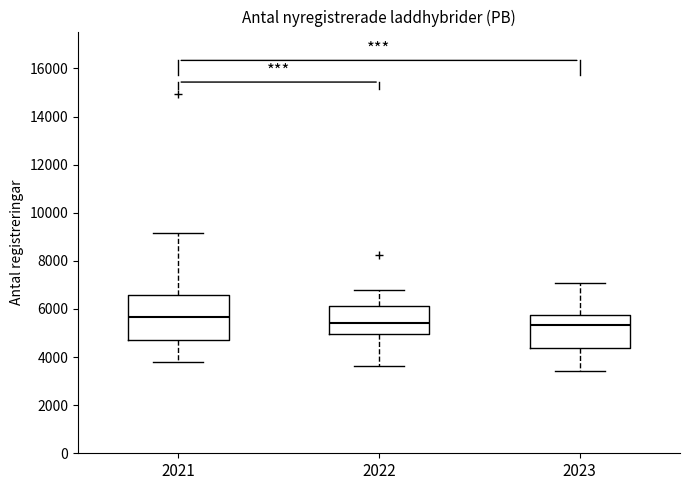

Comparing the boxes themselves (not the whiskers), which one is the tallest?

2021